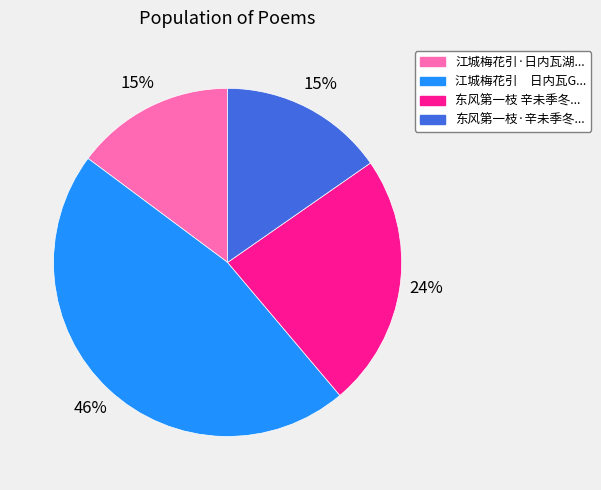

To the nearest percent, what is the average slice percentage?

25%